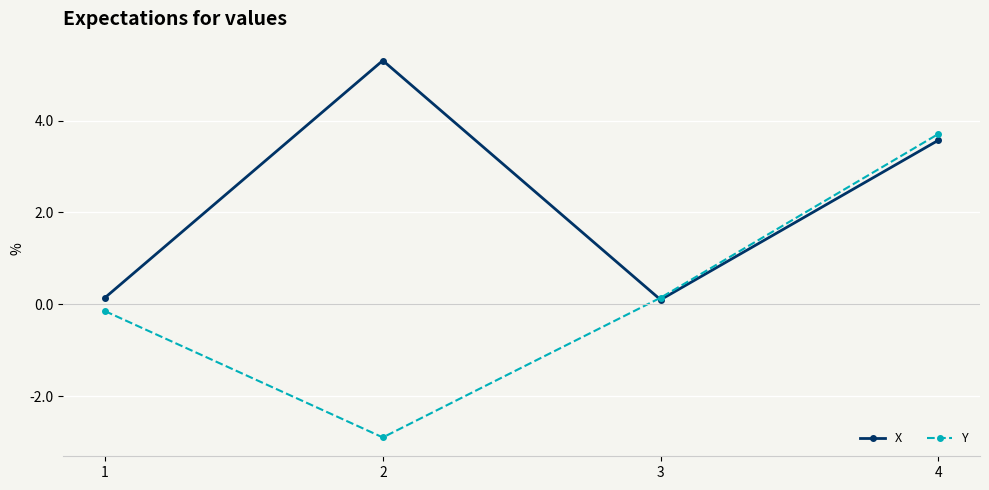

What is the highest value of the Y series?

3.7